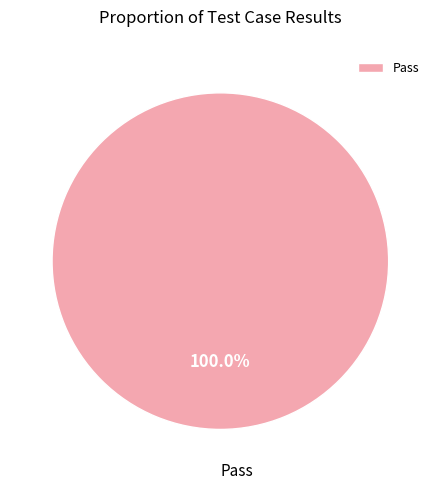

Rank the categories by value from highest to lowest.

Pass